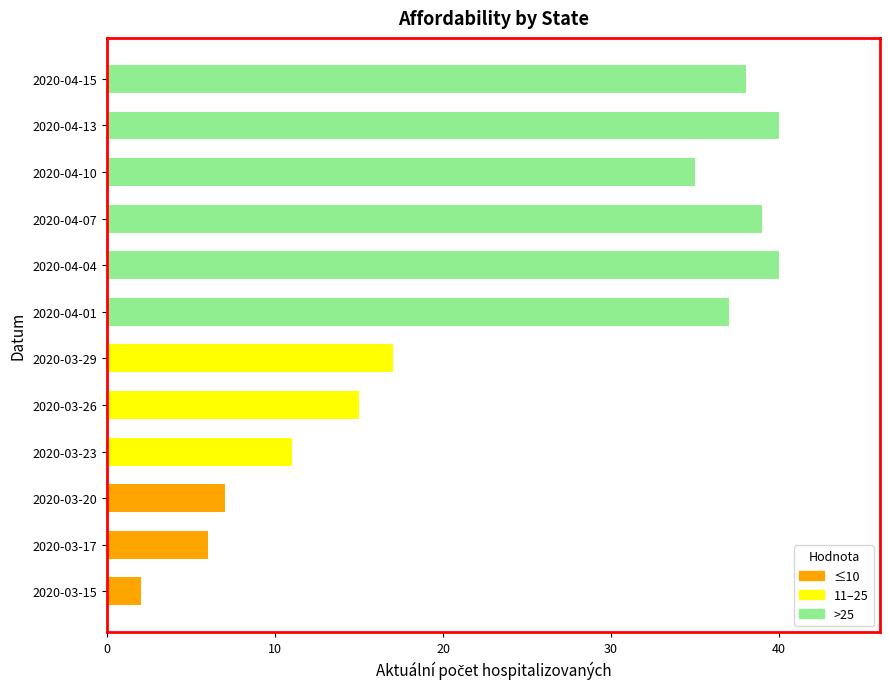

Reading bottom to top, transcribe all the data shown in this chart.

2020-03-15=2	2020-03-17=6	2020-03-20=7	2020-03-23=11	2020-03-26=15	2020-03-29=17	2020-04-01=37	2020-04-04=40	2020-04-07=39	2020-04-10=35	2020-04-13=40	2020-04-15=38